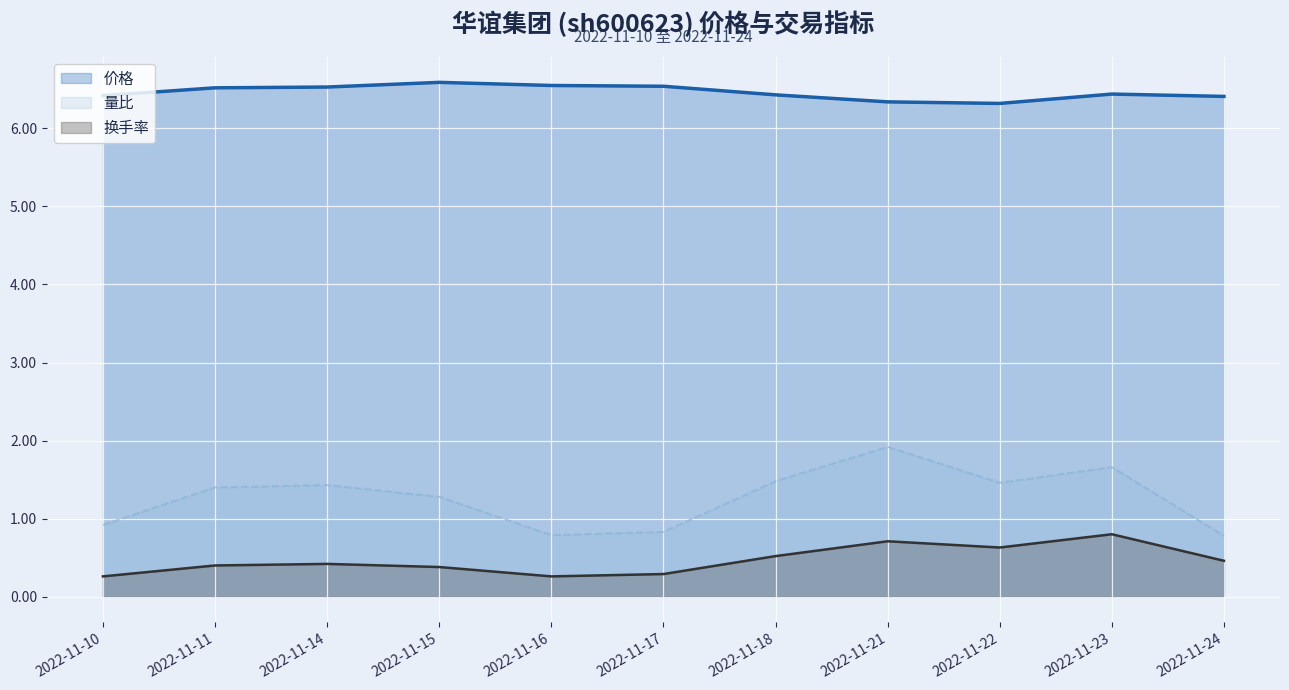

What is the approximate value of 价格 at 2022-11-23?

6.4